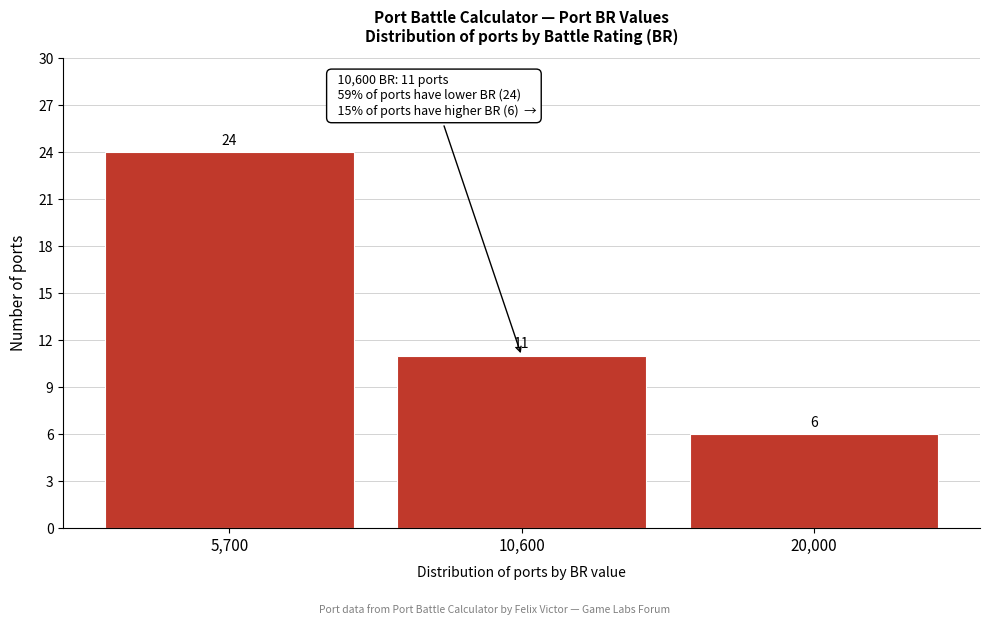

Reading left to right, extract all data points from this chart.

24	11	6